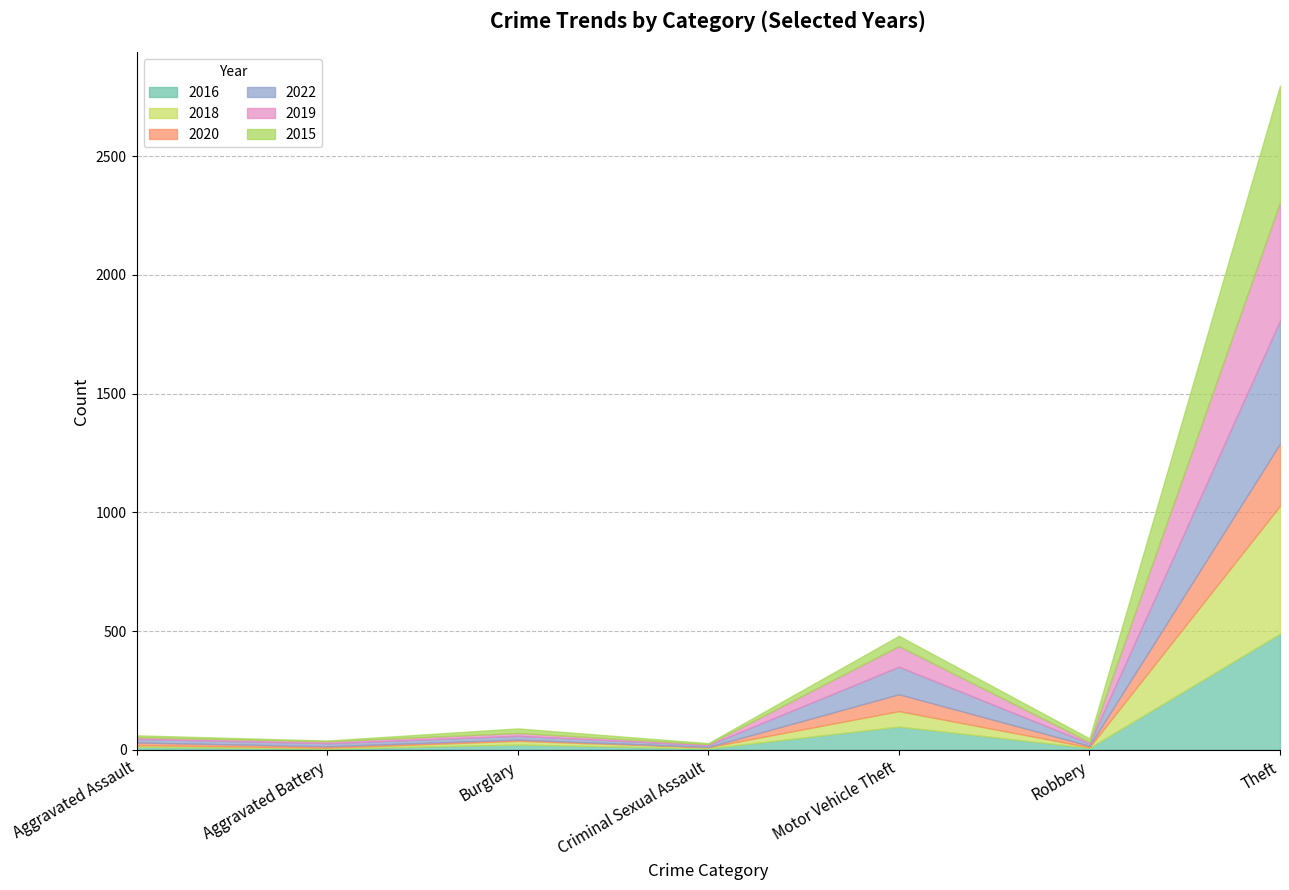

Is it true that 2019 equals 8 at Aggravated Battery?

True